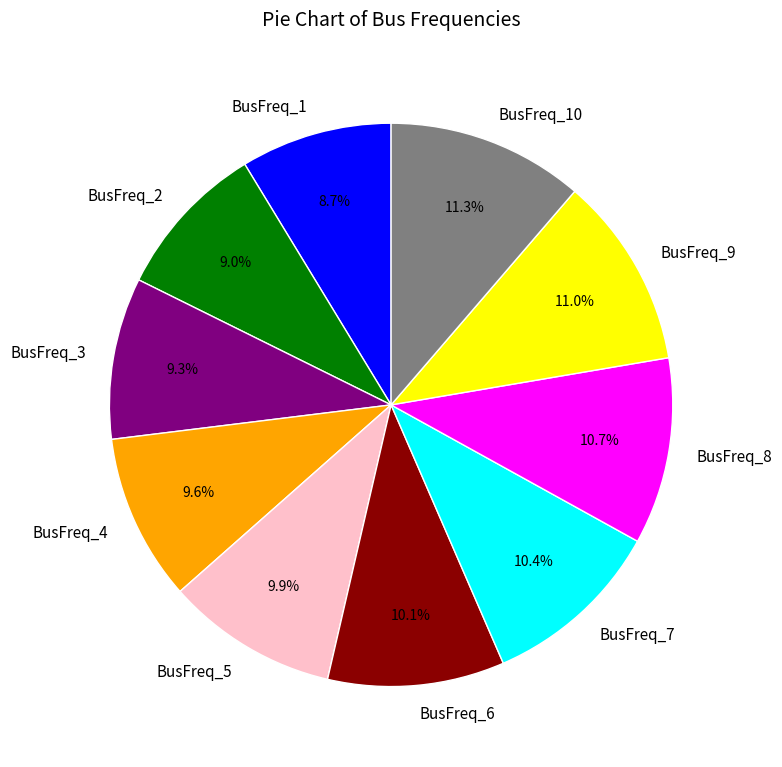

Approximately how many times larger is the value at BusFreq_10 compared to BusFreq_8?

1.1